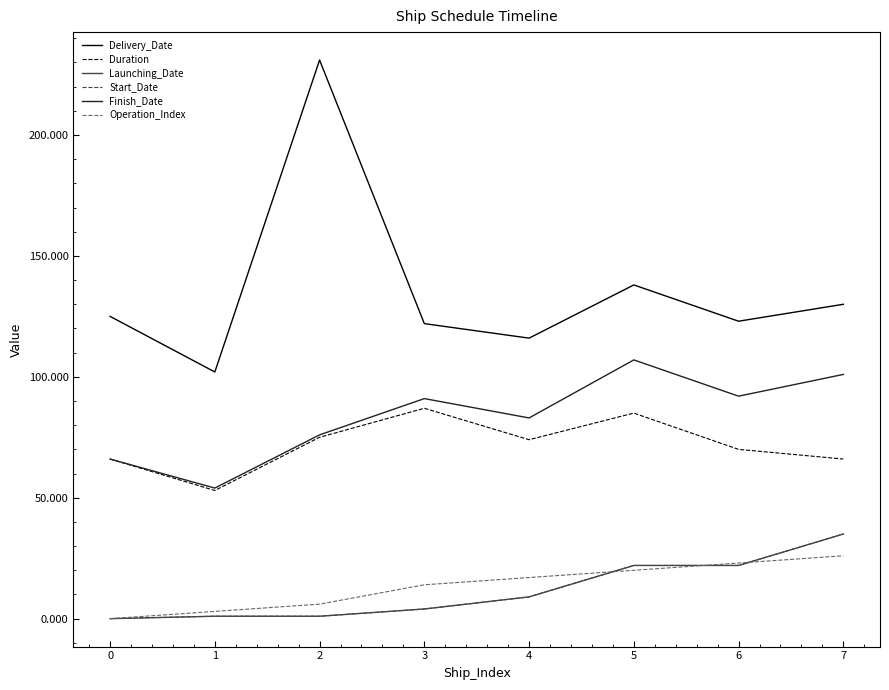

Does the chart display data point markers on the line(s)?

No